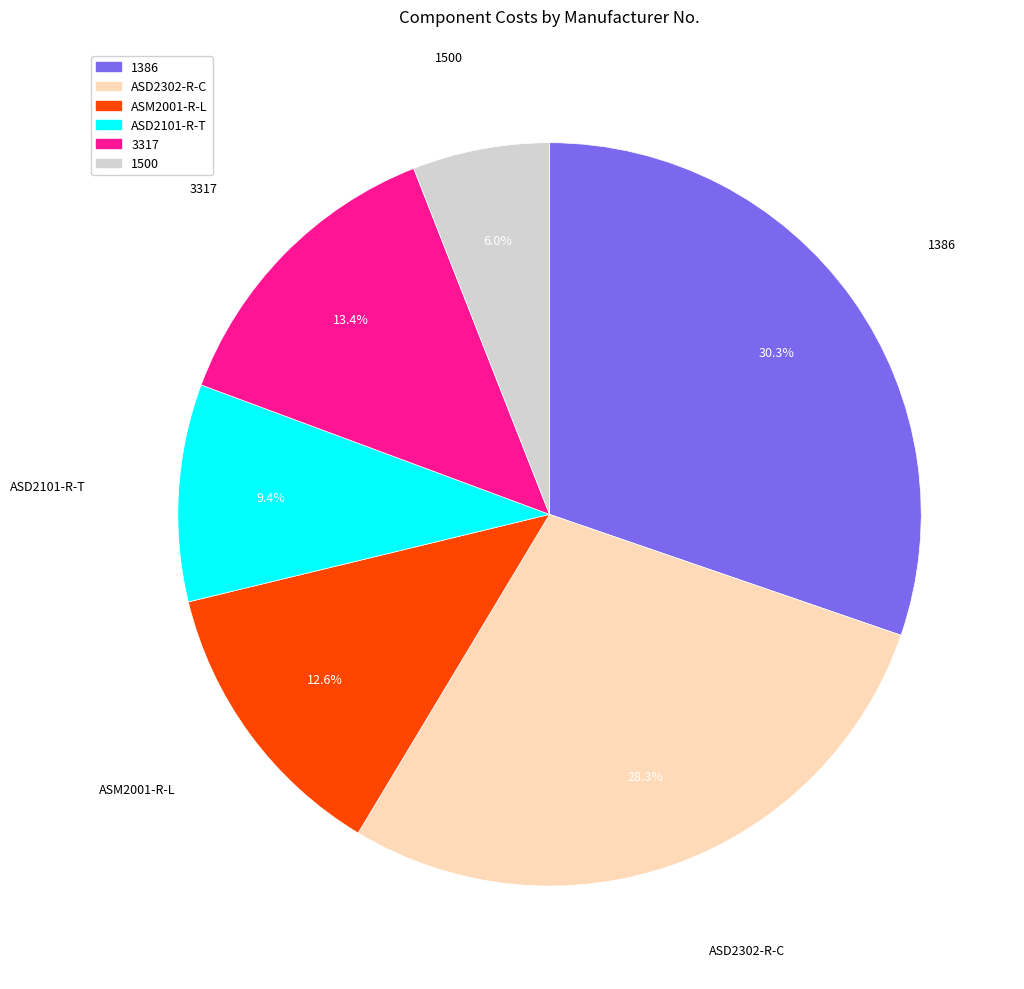

Which category has the smallest portion of the pie?

1500